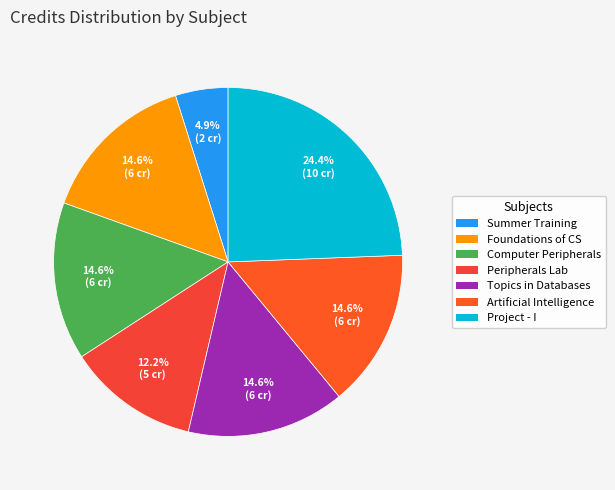

How many slices are in this pie chart?

7